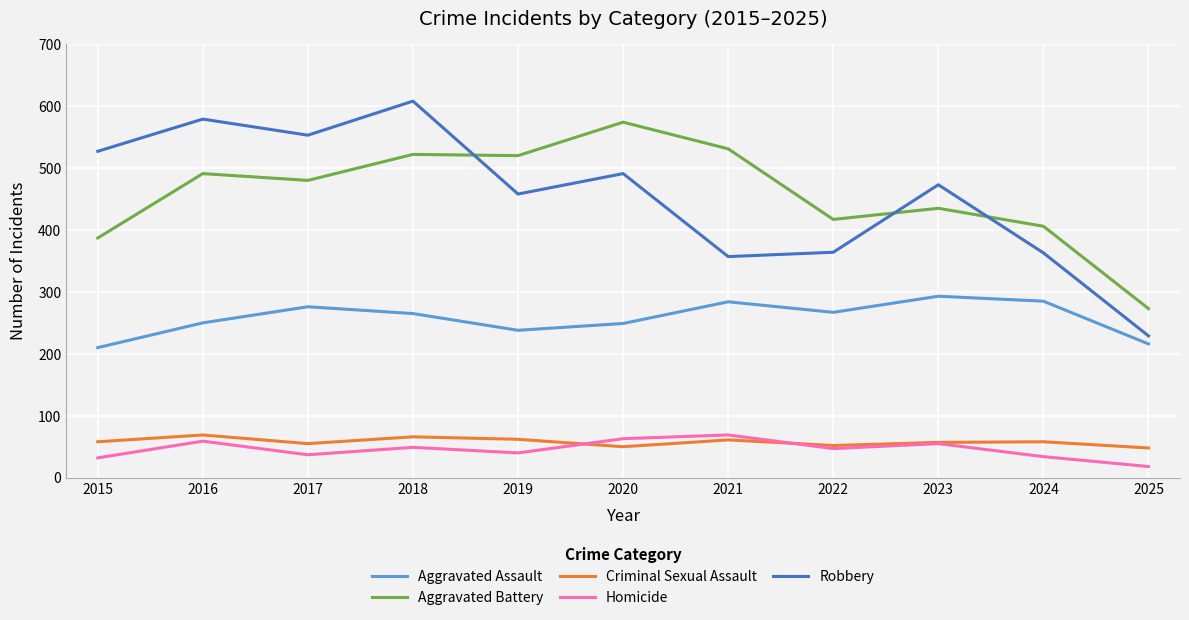

Is it true that Homicide equals 55 at 2023?

True